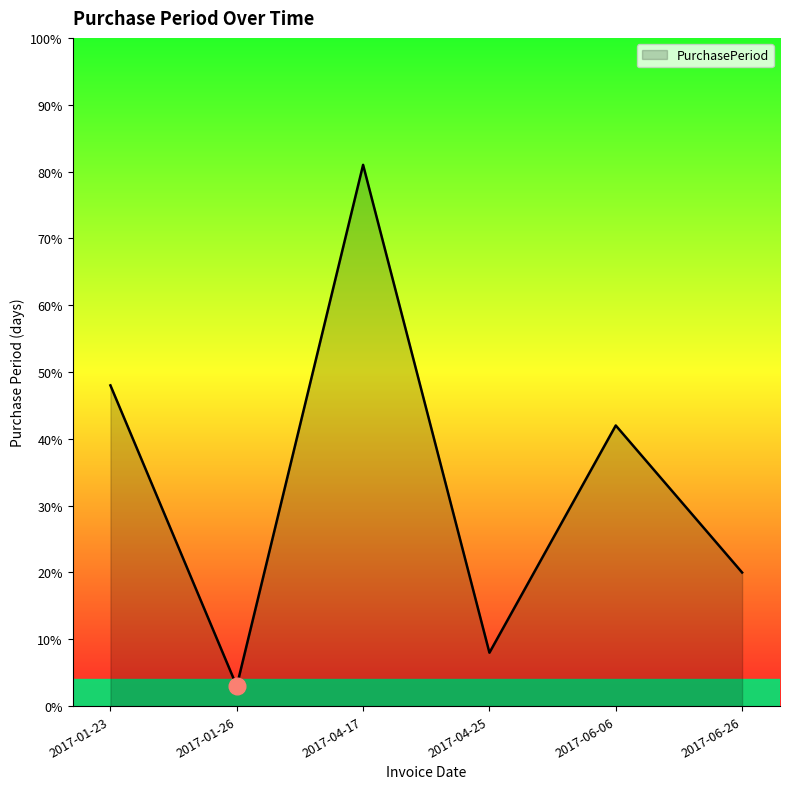

What is the difference between the second highest and minimum values?

45